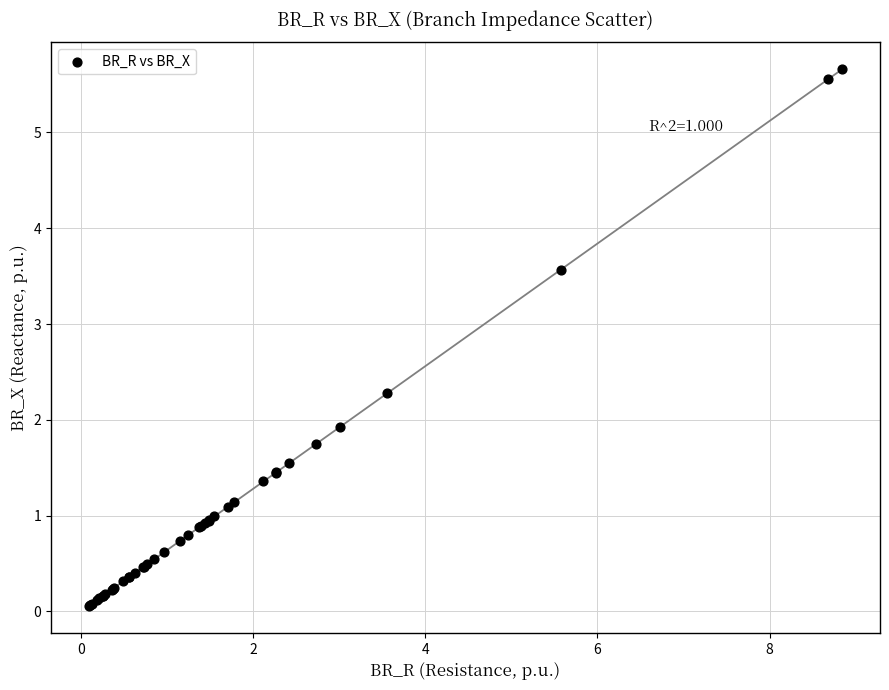

What Y value in the scatter plot is closest to 2?

1.9